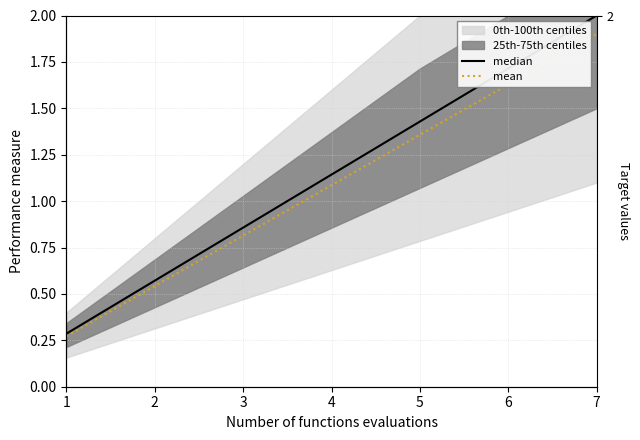

True or false: mean has more than 1 points higher than both neighbors.

False